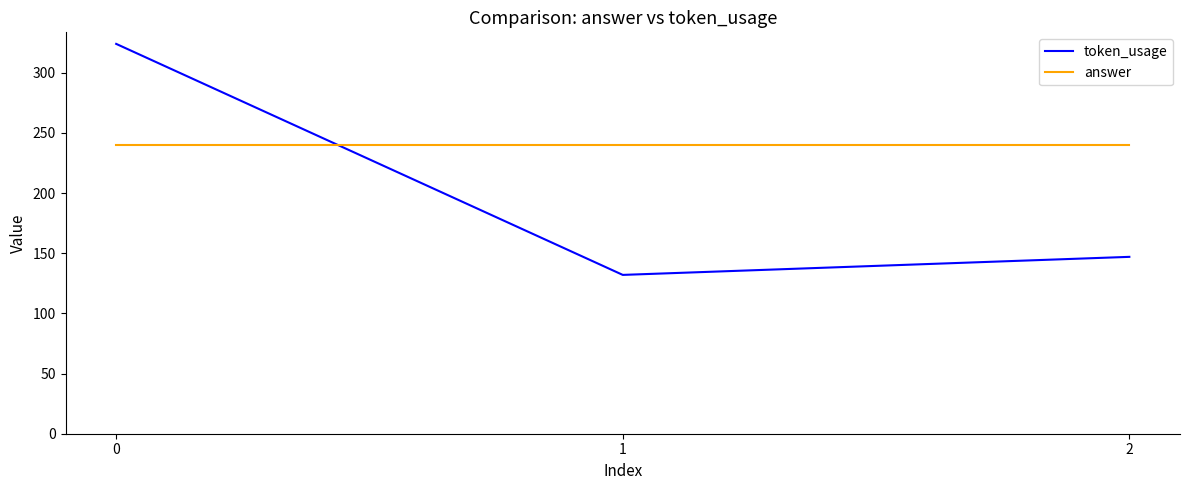

Reading right to left, list all the values displayed in this chart.

token_usage: 2=147	1=132	0=324
answer: 2=240	1=240	0=240